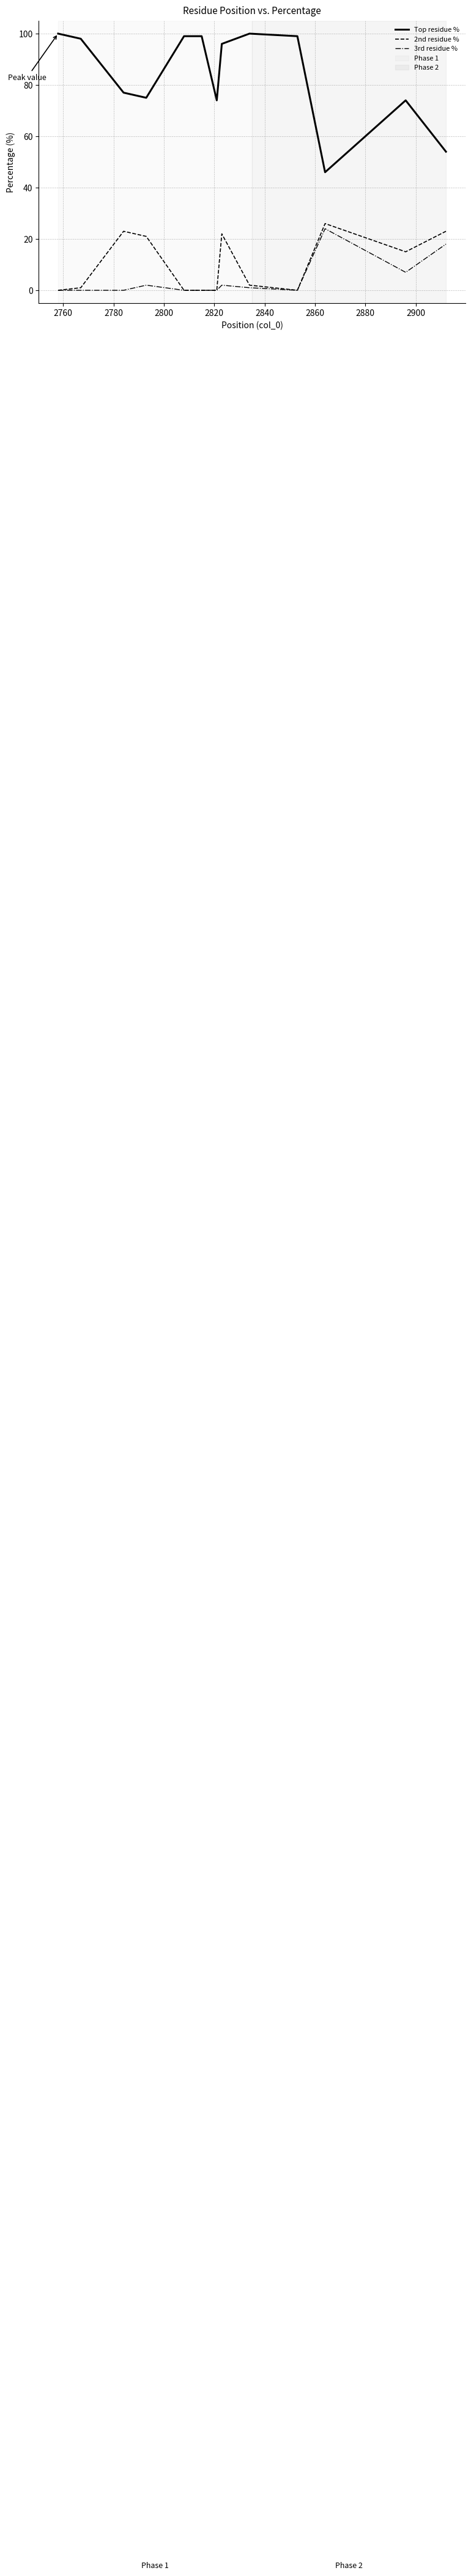

Which series has the largest range (max minus min)?

Top residue %